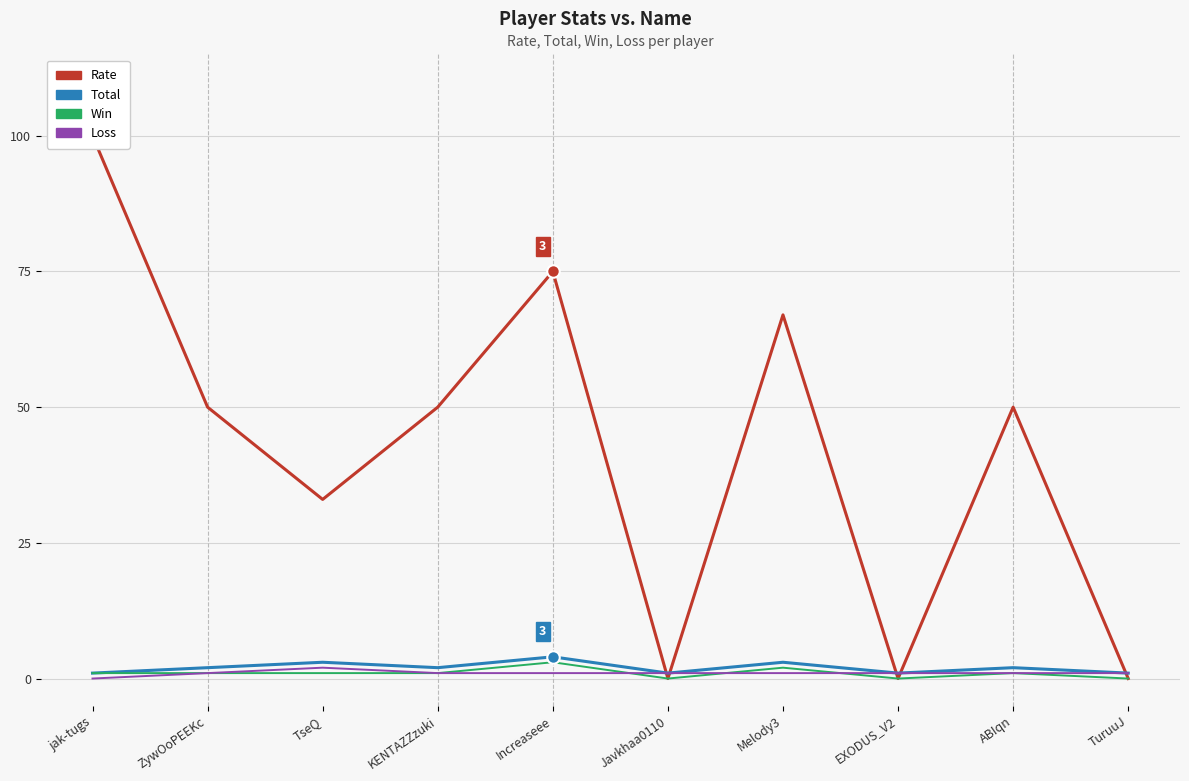

Rank the series by their maximum value, from lowest to highest.

Loss, Win, Total, Rate